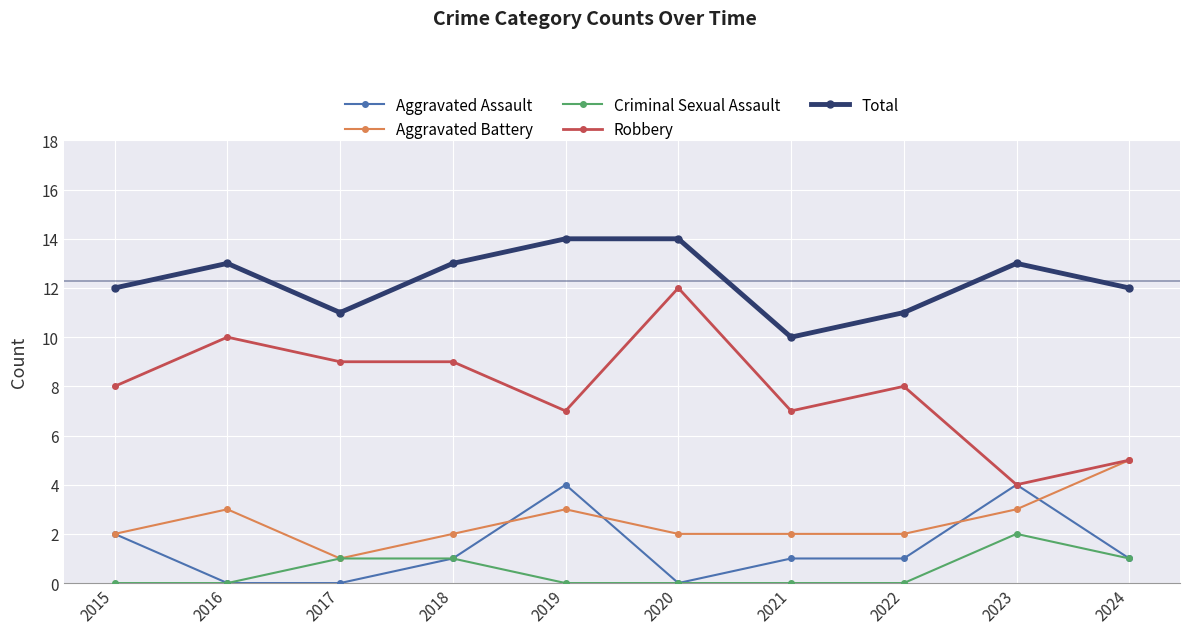

Rank the series by their maximum value, from highest to lowest.

Total, Robbery, Aggravated Battery, Aggravated Assault, Criminal Sexual Assault